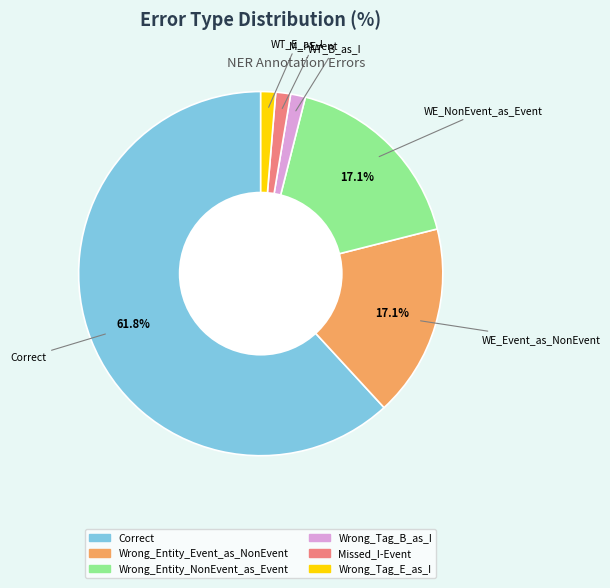

Does any single category account for the majority?

Yes